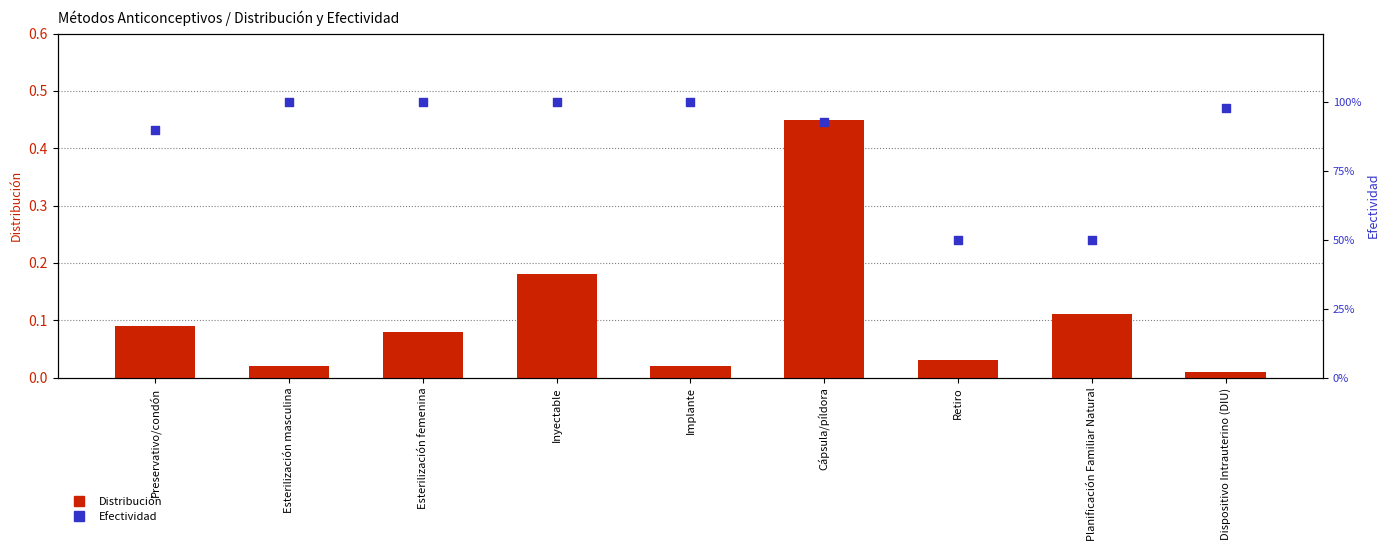

At how many categories does at least one series exceed 0?

9